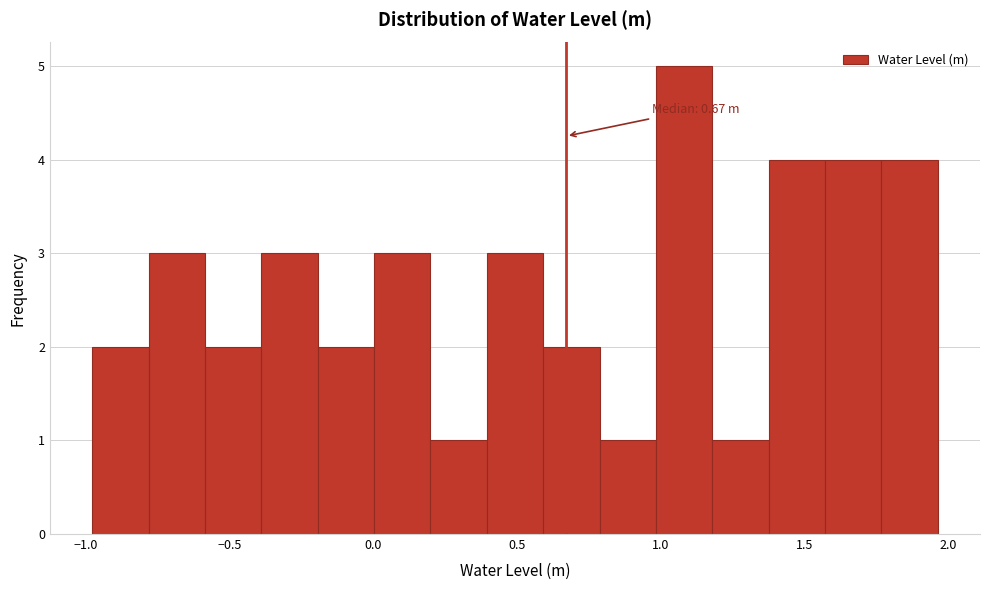

Read against the x-axis, roughly where is the centre of the tallest bar?

1.10